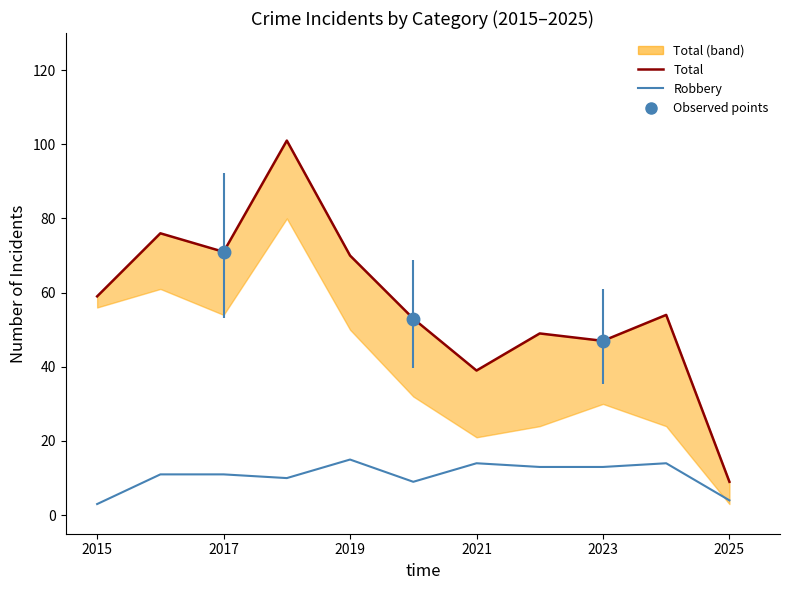

The value of Total (line) at 9 is 12. True or false?

False